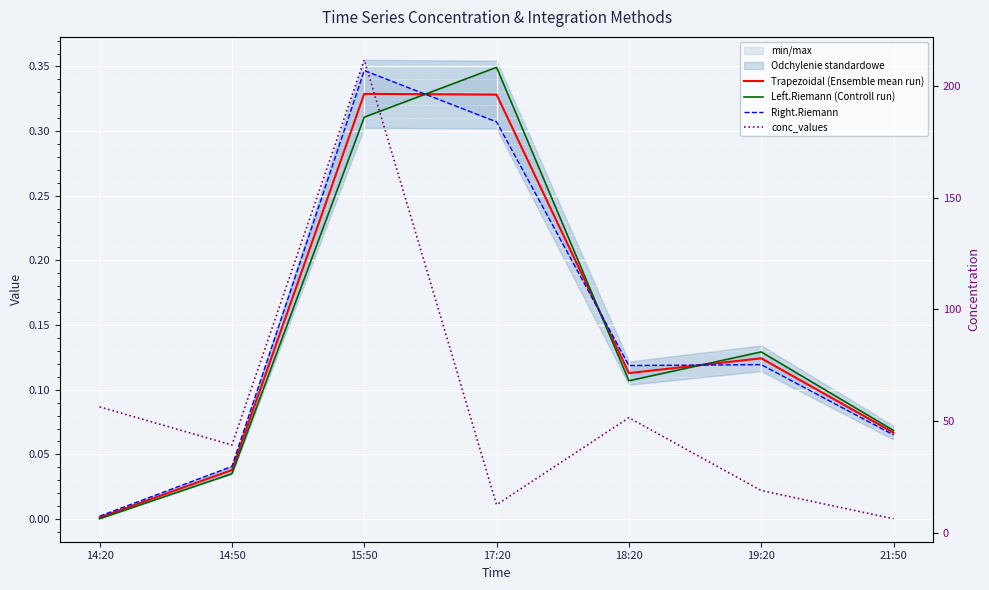

What is the total value across all series at 15:50?

212.8